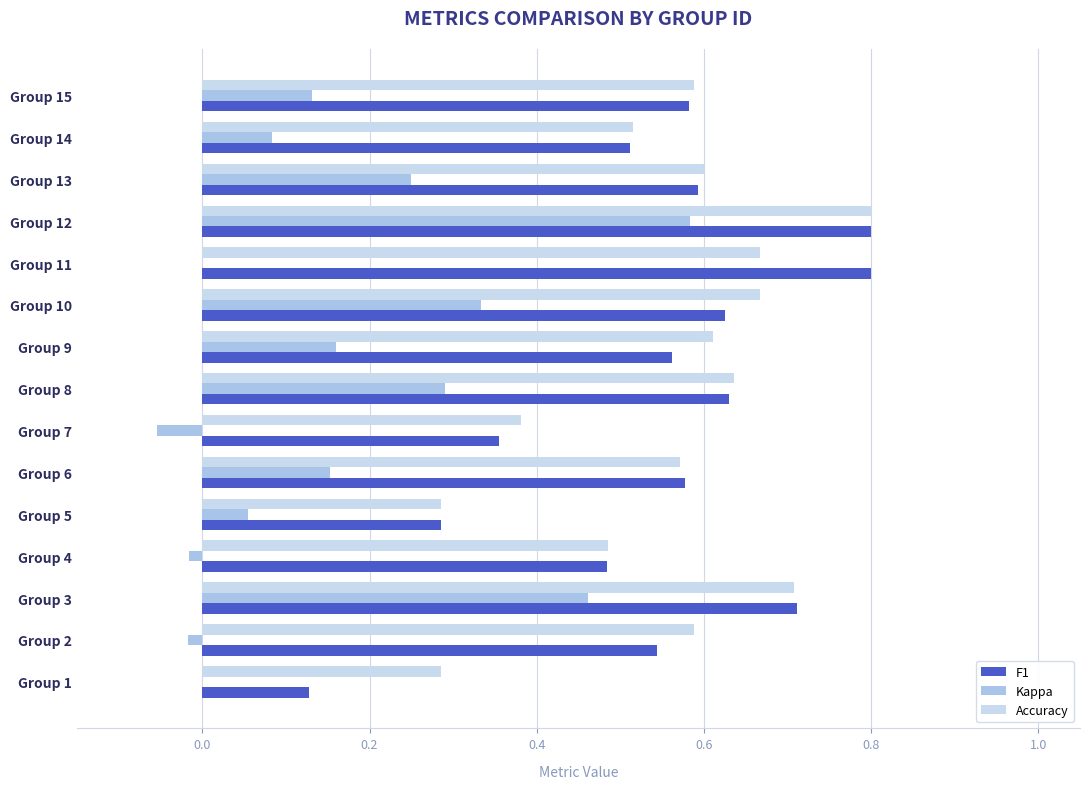

What is the greatest value displayed?

0.8